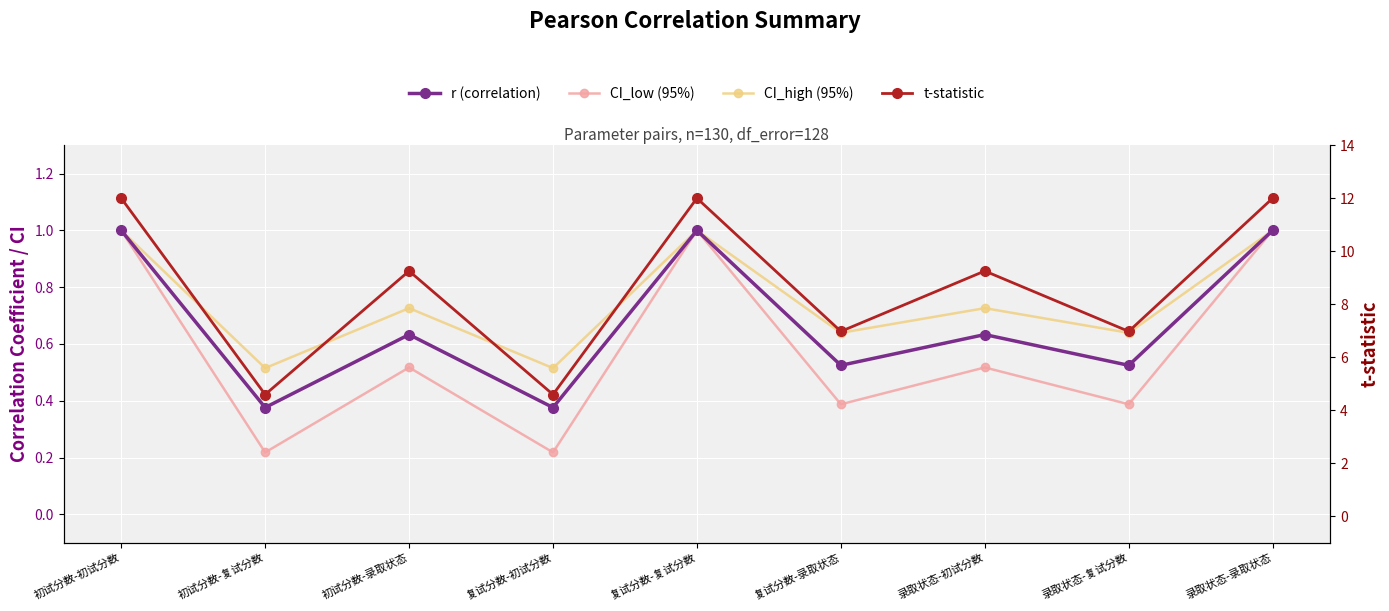

At 初试分数-初试分数, list the series in order from largest to smallest.

t-statistic, r (correlation), CI_low (95%), CI_high (95%)